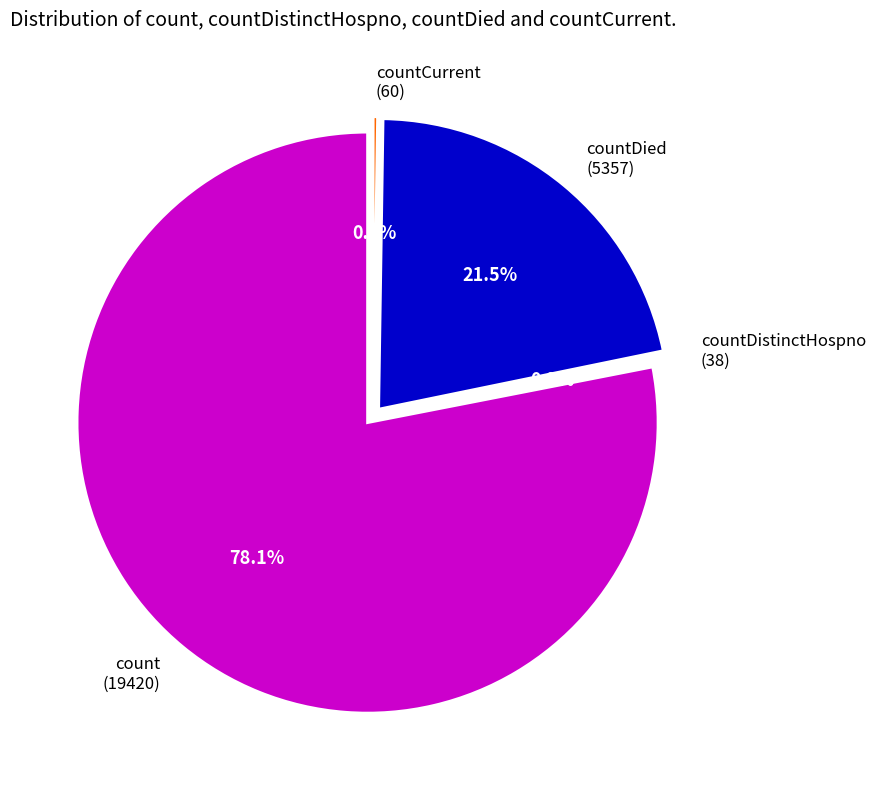

What is the majority slice?

count